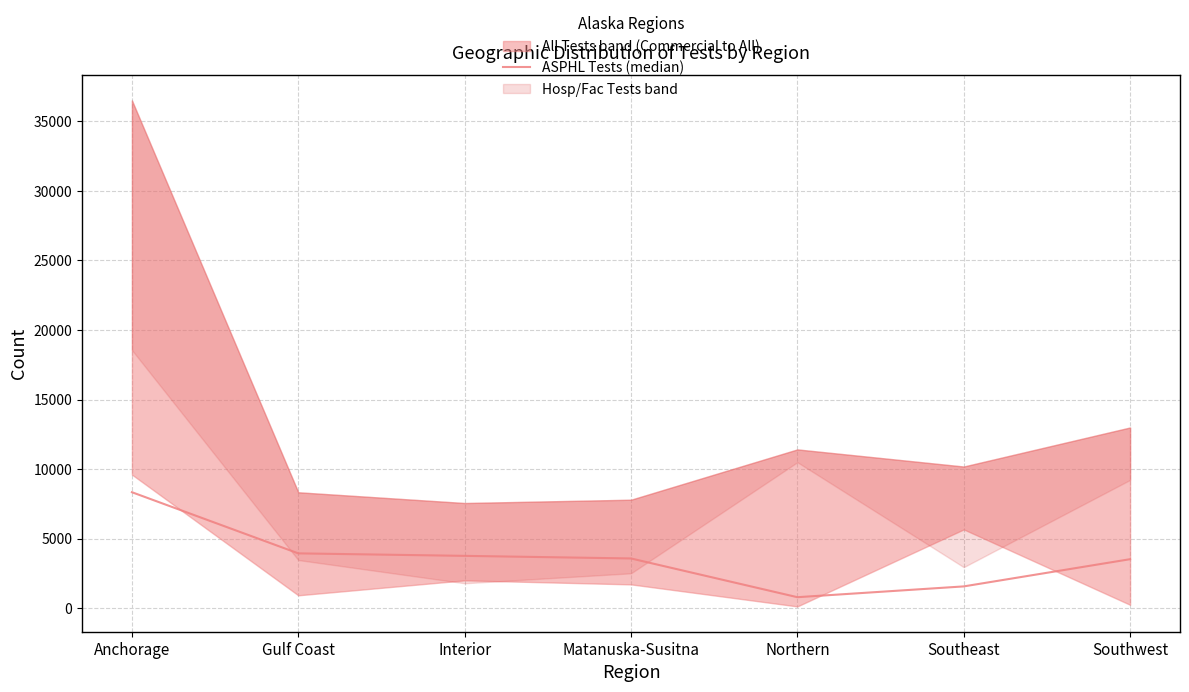

What is the change in value from Anchorage to Southeast?

-6770